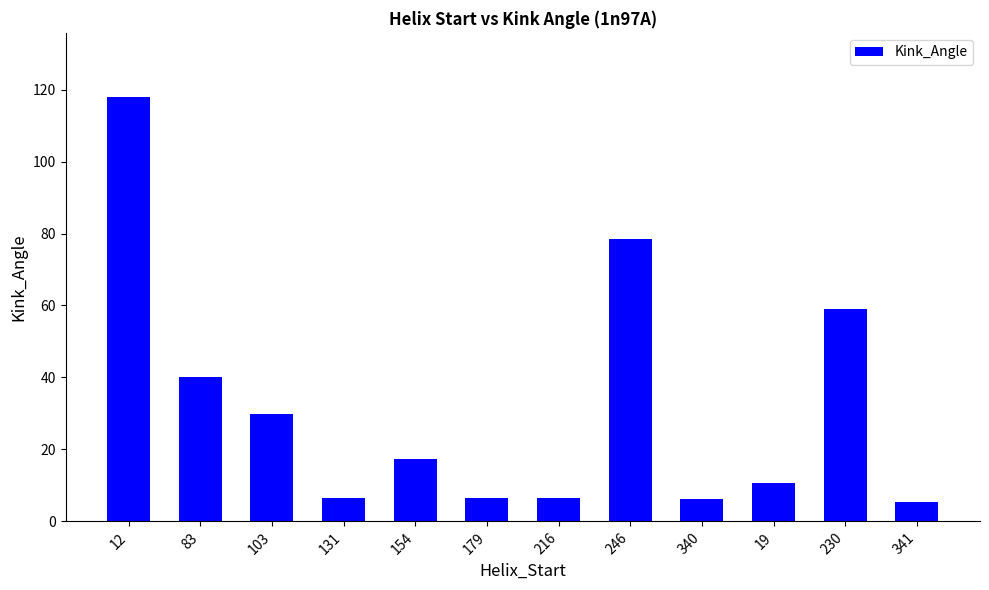

What is the difference between the values at 154 and 19?

6.6